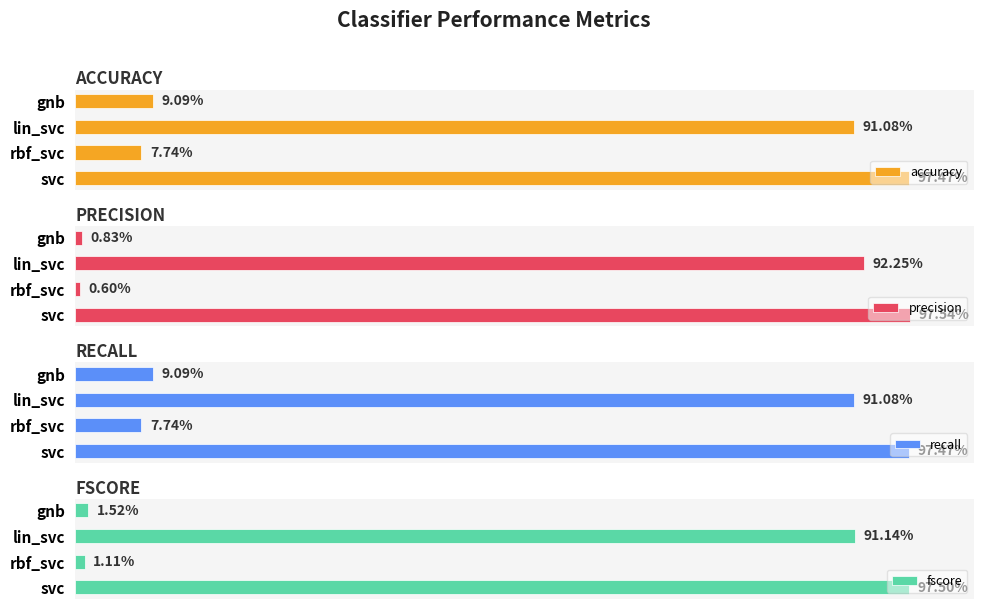

What is the value of the accuracy bar at the 2nd from the left?

0.1